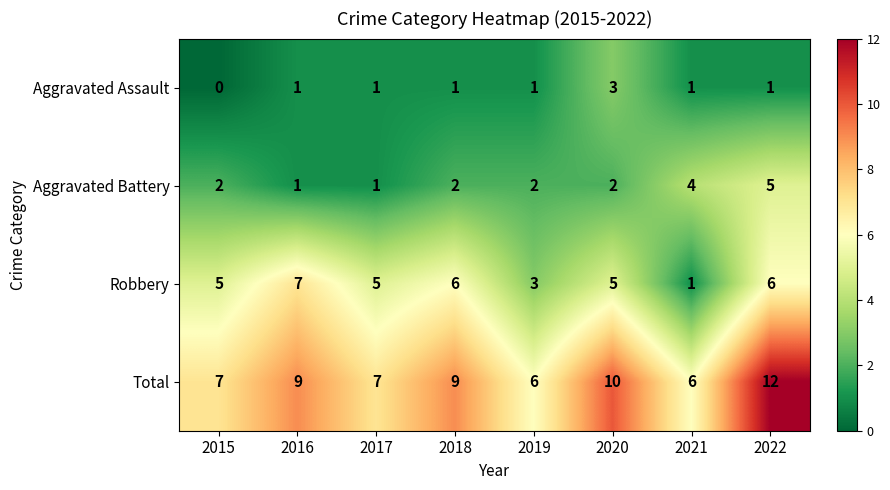

What is the sum of the Robbery values at 2017 and 2020?

10